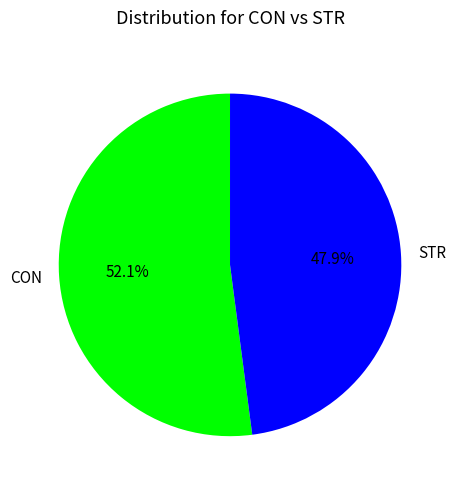

How many segments does this pie chart have?

2